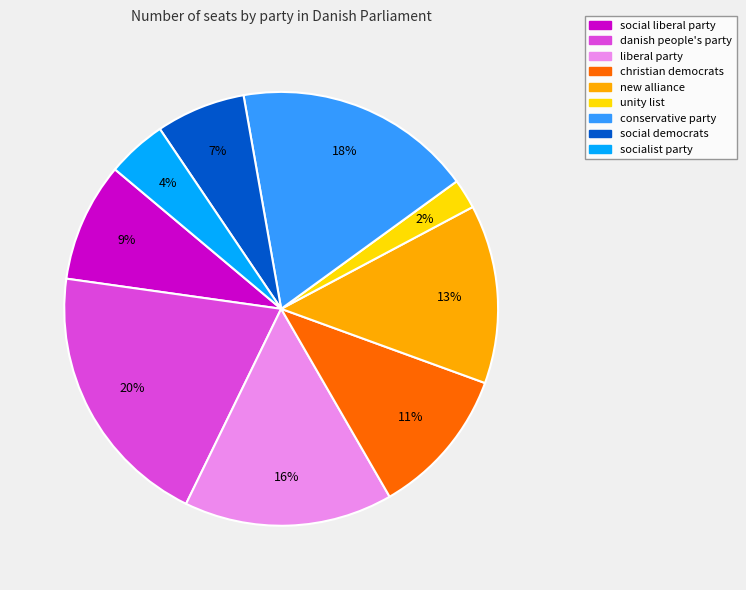

Combined, do social liberal party and new alliance account for over 50%?

No